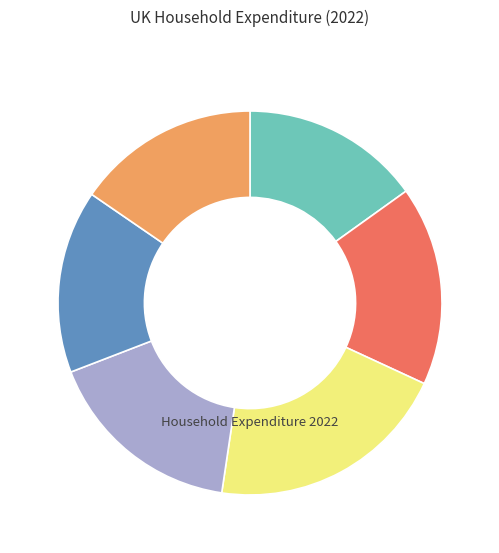

Count the number of slices in the pie.

6